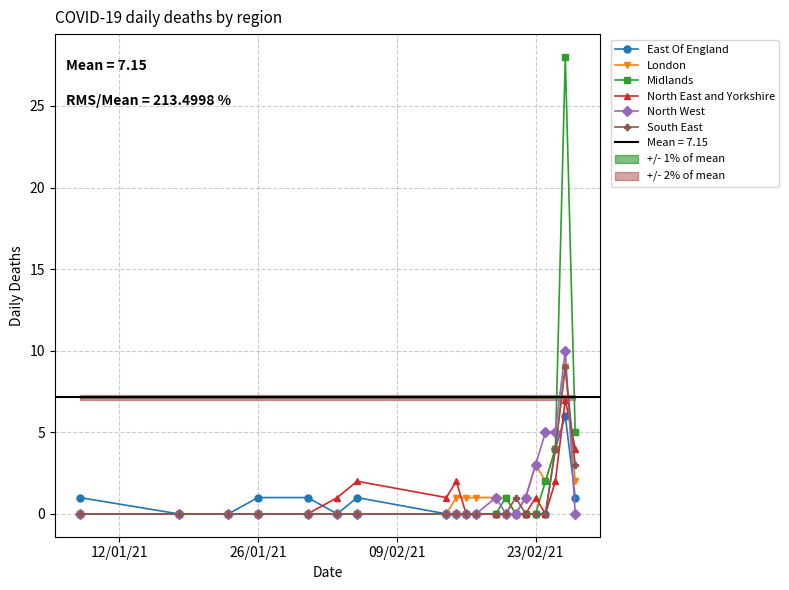

The East Of England series shows 2 at 26/01/21. True or false?

False